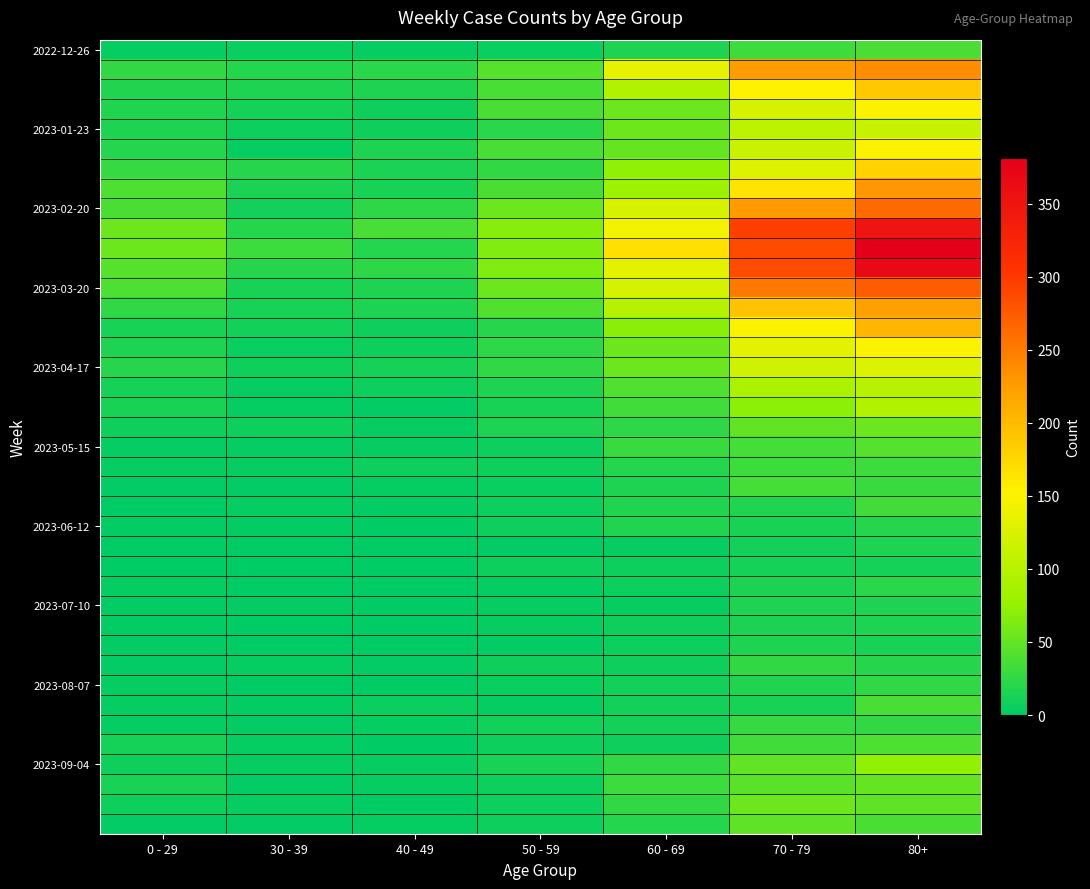

What is the total value across all series at 80+?

4481